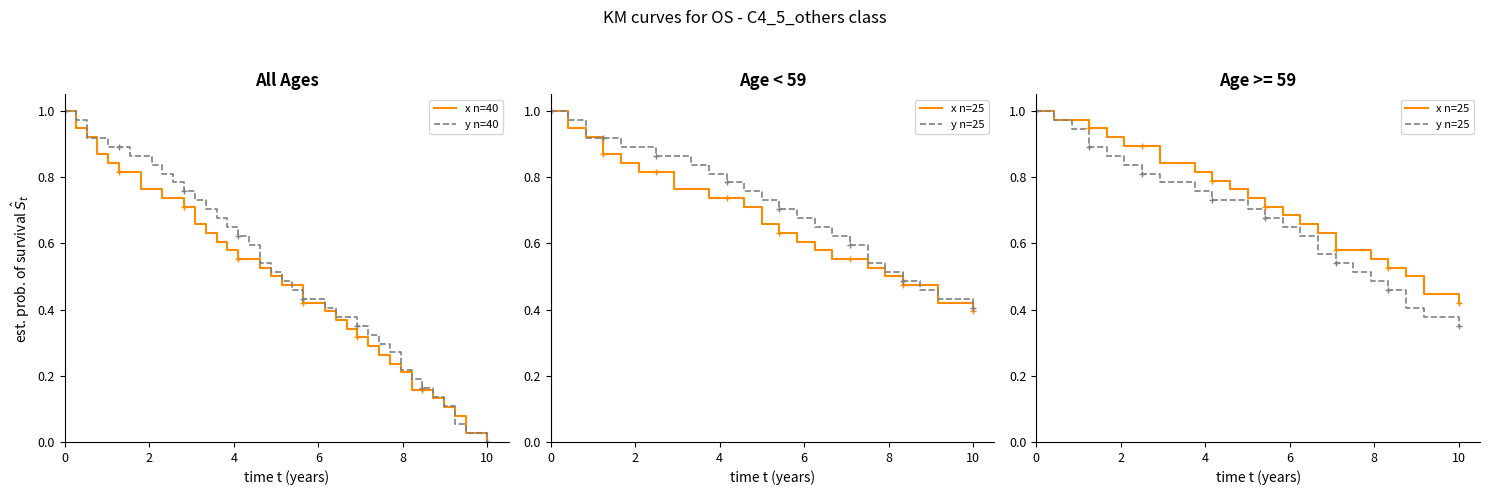

What is the approximate value of y at 33?

0.2